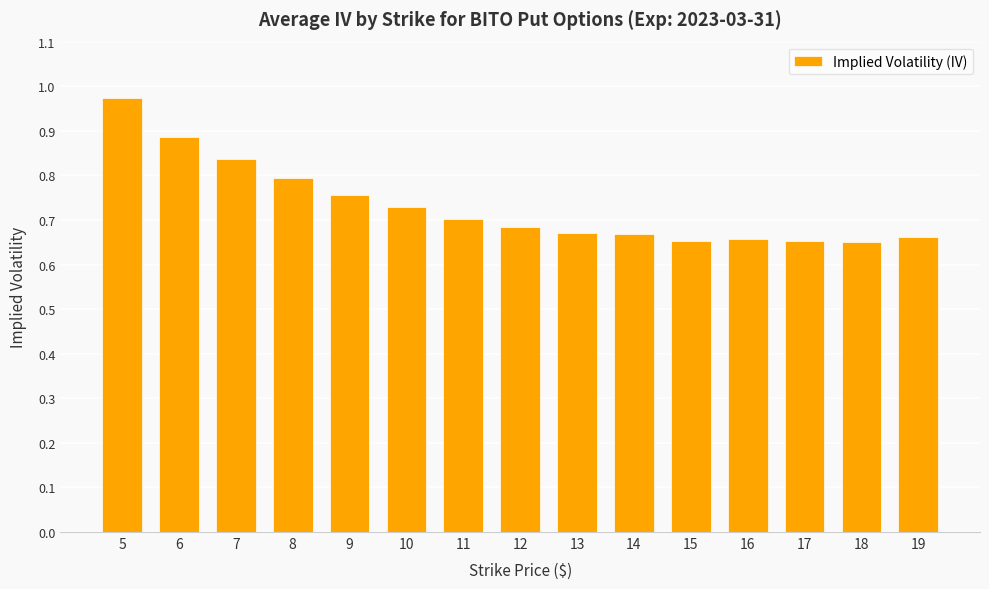

Does the chart contain any negative values?

No